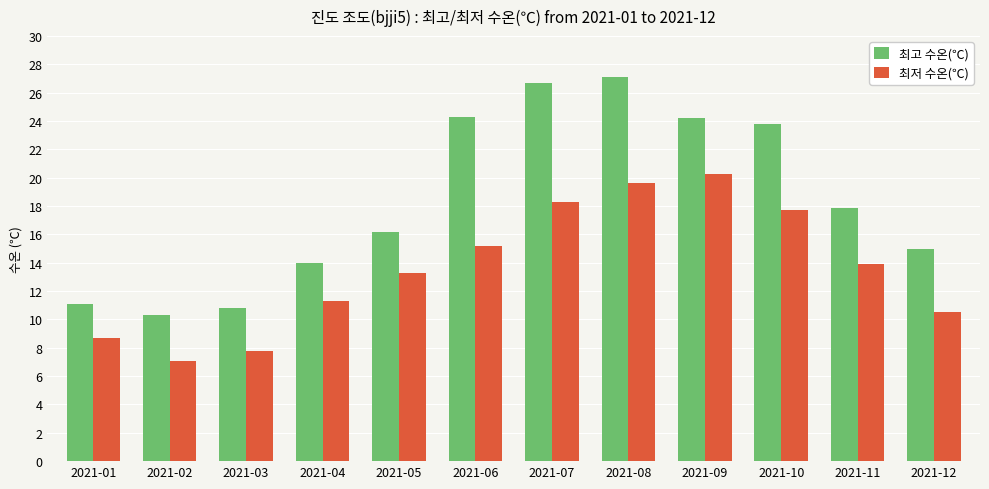

Which series has the widest spread of values?

최고 수온(℃)